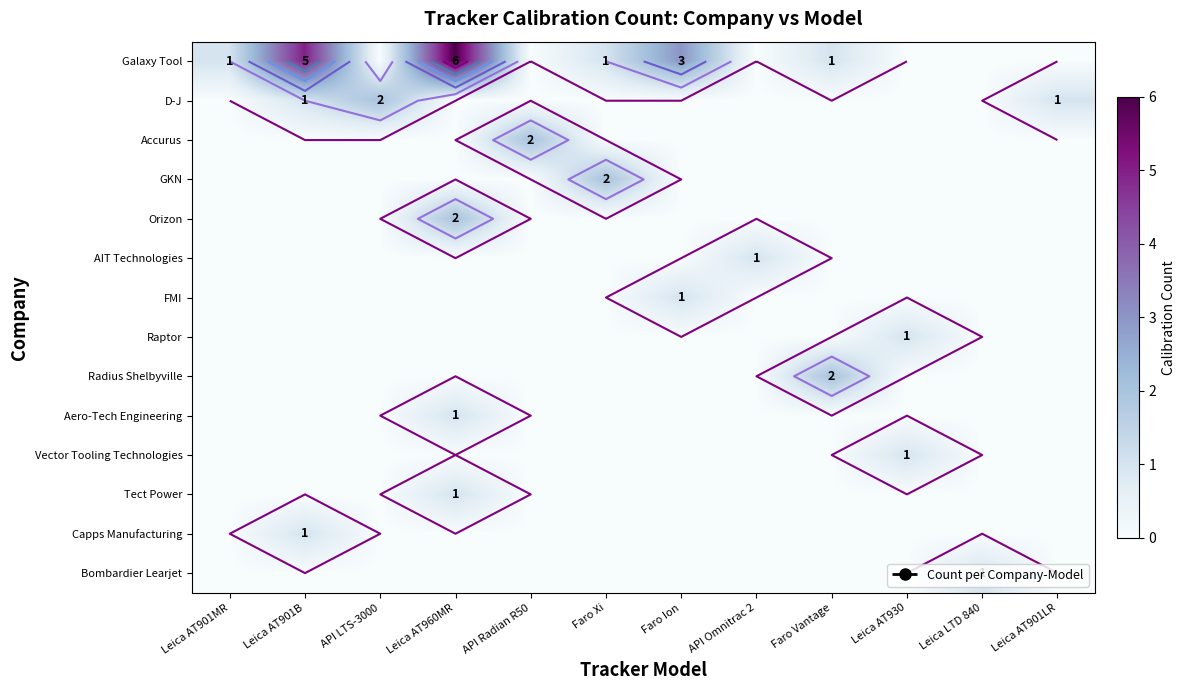

How many data points in D-J are above 0?

3